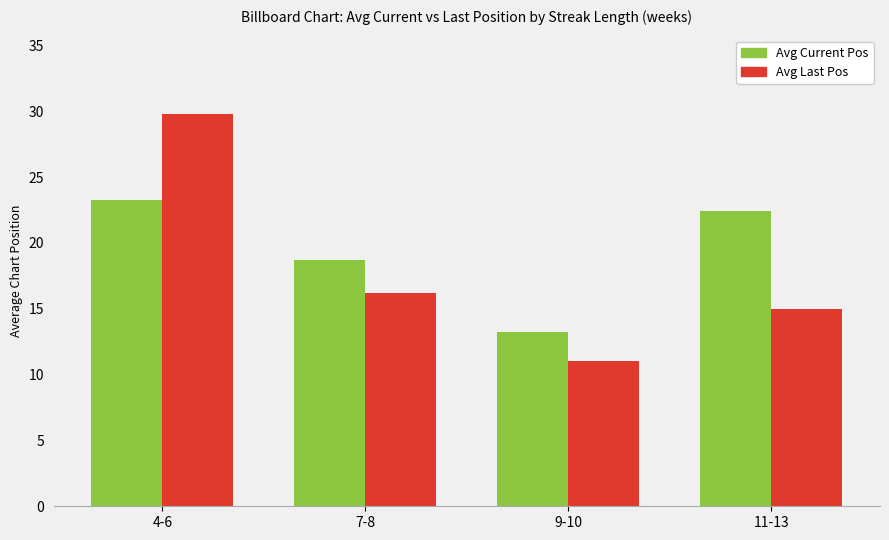

What is the approximate value of Avg Last Pos at 4-6?

29.8